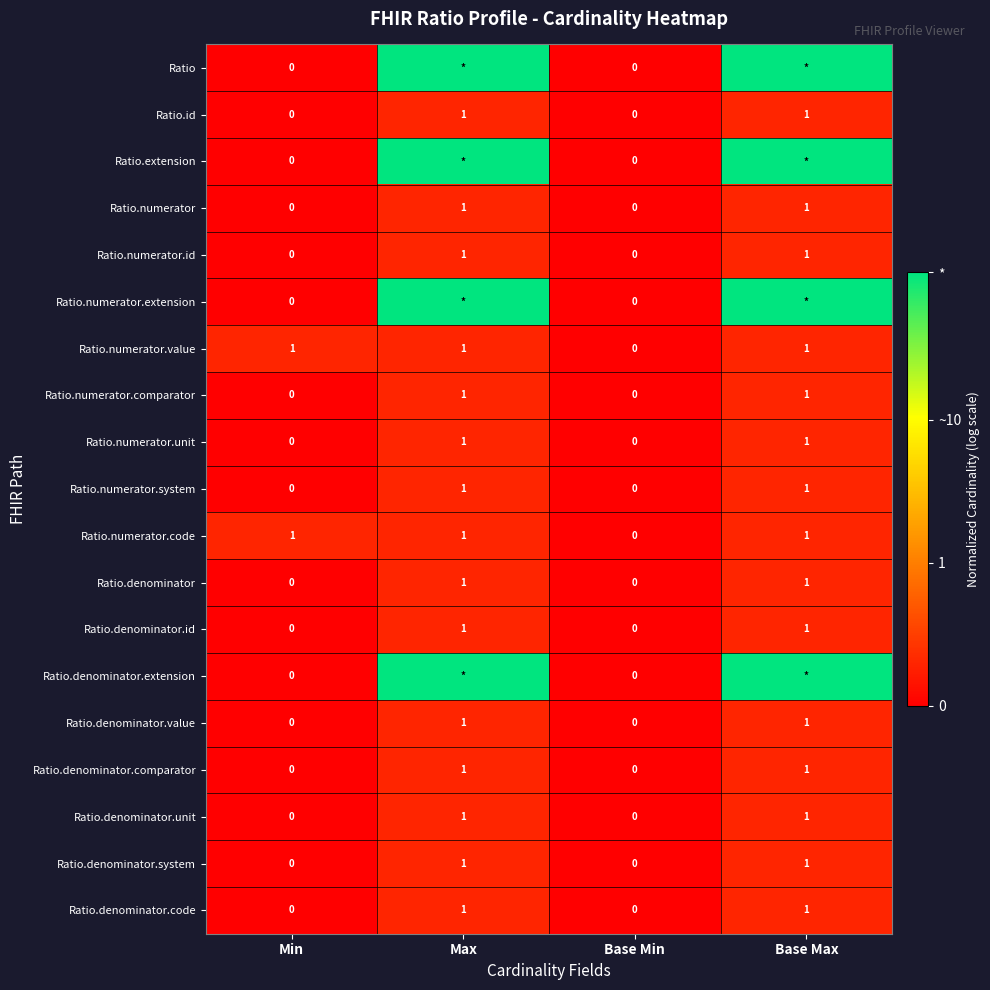

The value of Ratio.numerator.comparator at Base Max is 1. True or false?

True